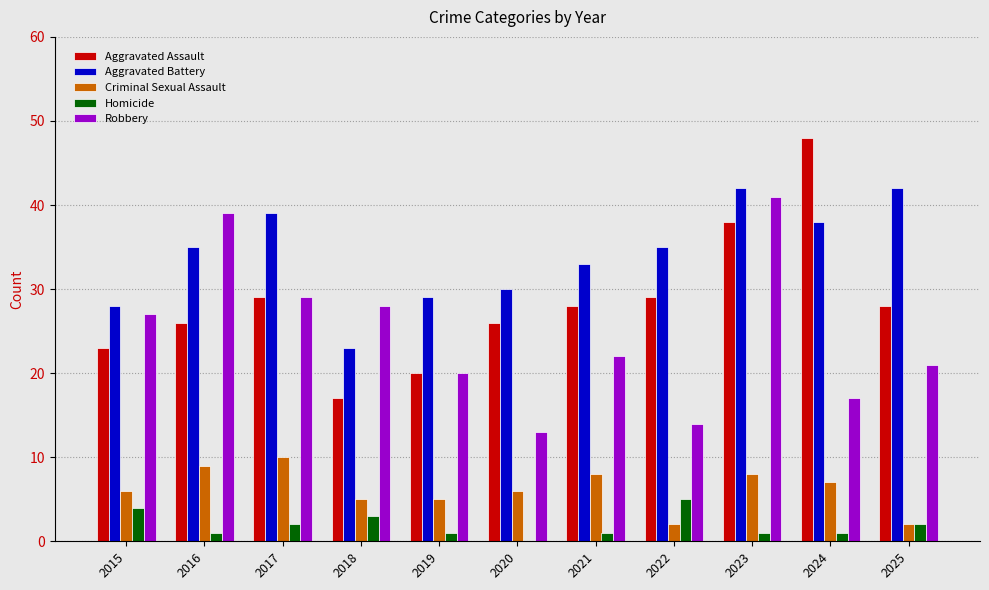

Which series changed the most between 2022 and 2023?

Robbery